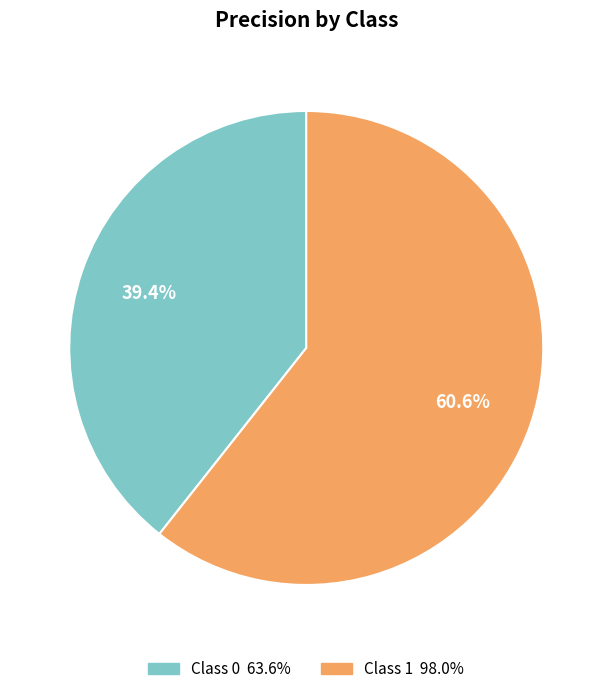

Is there a majority slice in this chart?

Yes